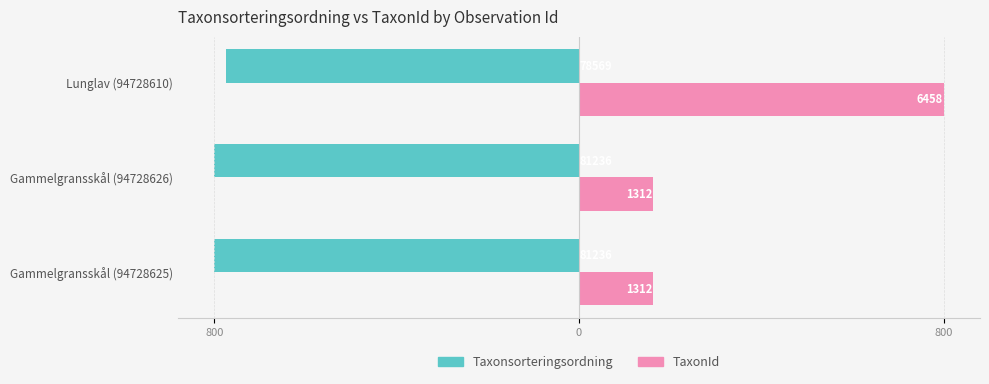

What are all the series names shown in the legend?

Taxonsorteringsordning, TaxonId